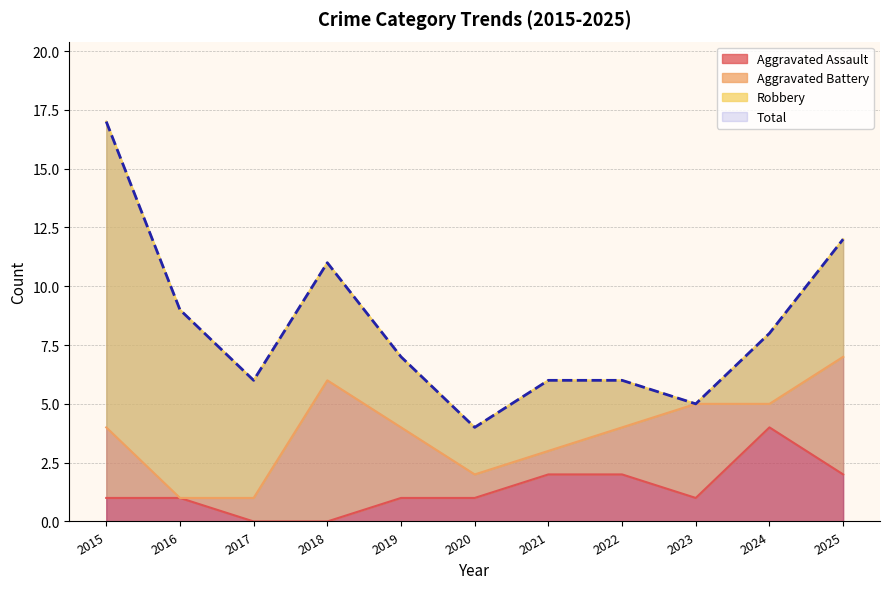

True or false: Total and Aggravated Assault cross at least once.

False